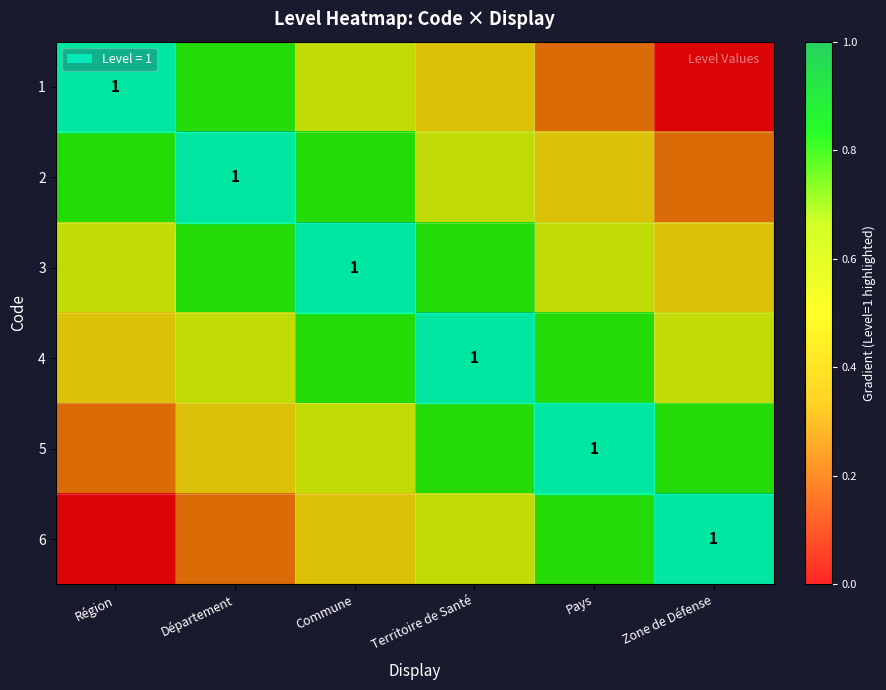

Which has a higher value, Région or Pays?

Région